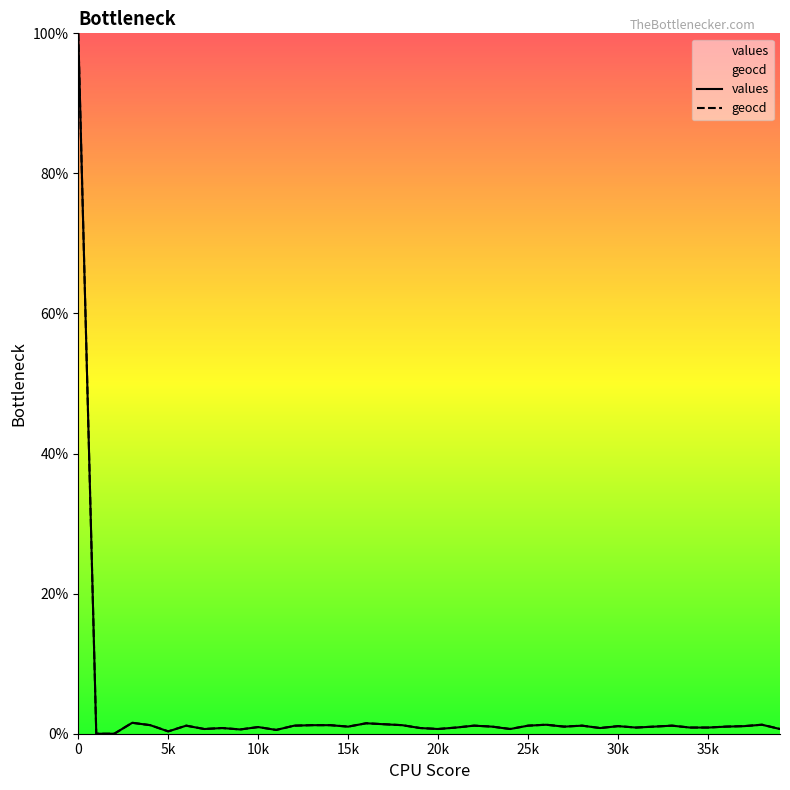

What is the value of the geocd point at the 24th from the left?

1.0